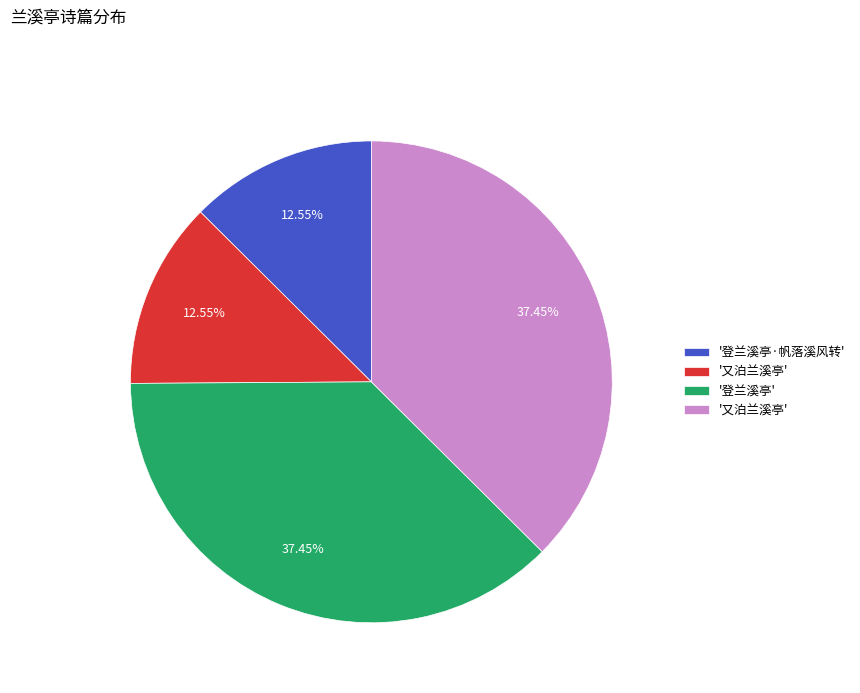

Does any single category account for the majority?

No